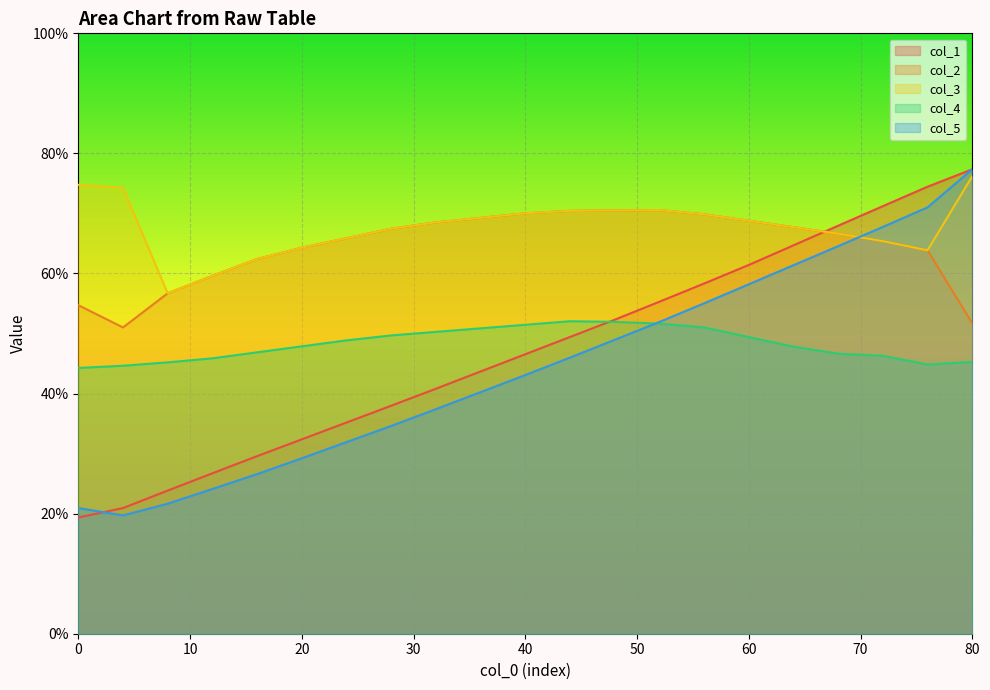

True or false: col_2 and col_1 intersect in this chart.

True